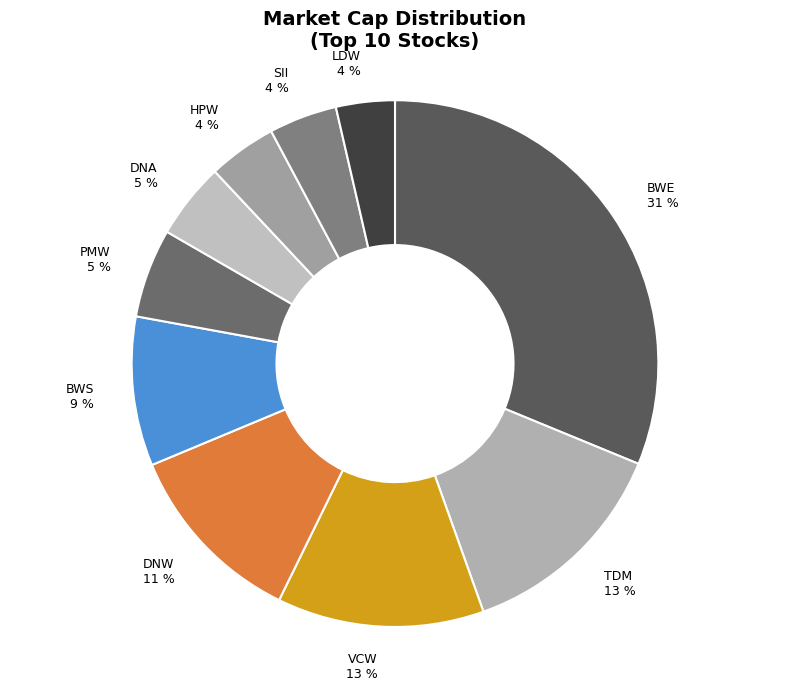

Is there a majority slice in this chart?

No